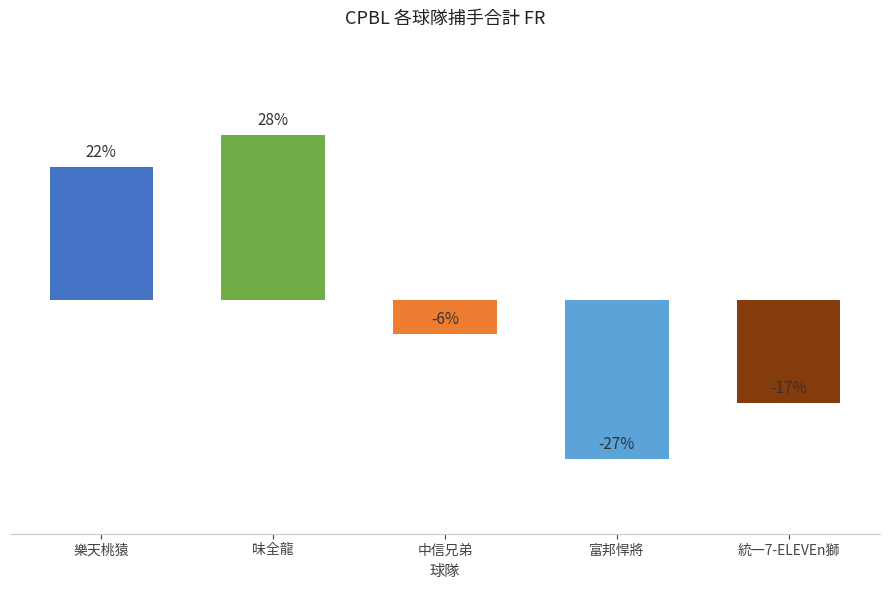

Are the bars horizontal?

No